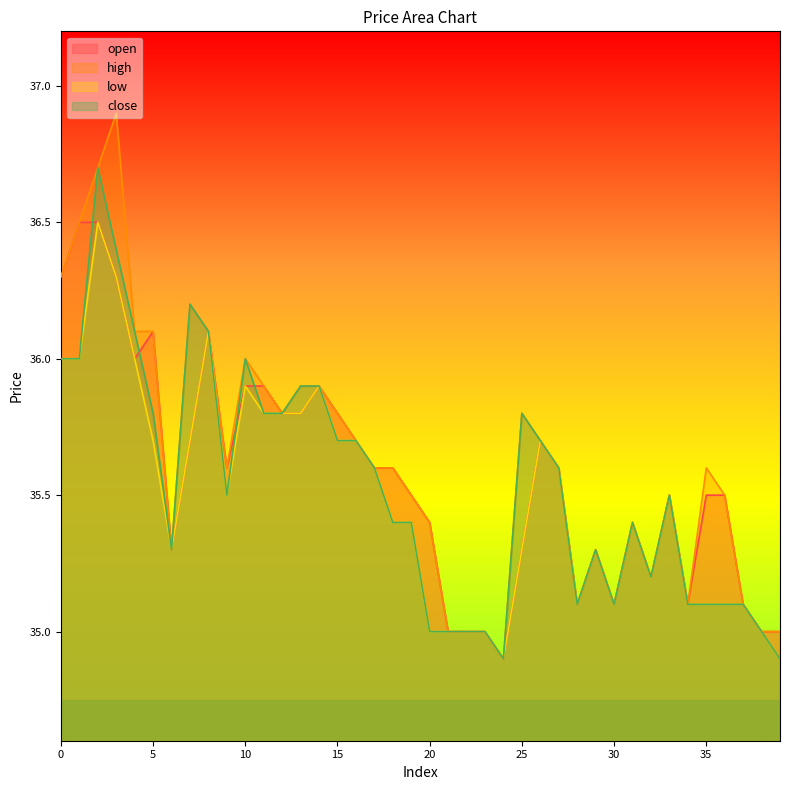

Which series has the largest range (max minus min)?

high